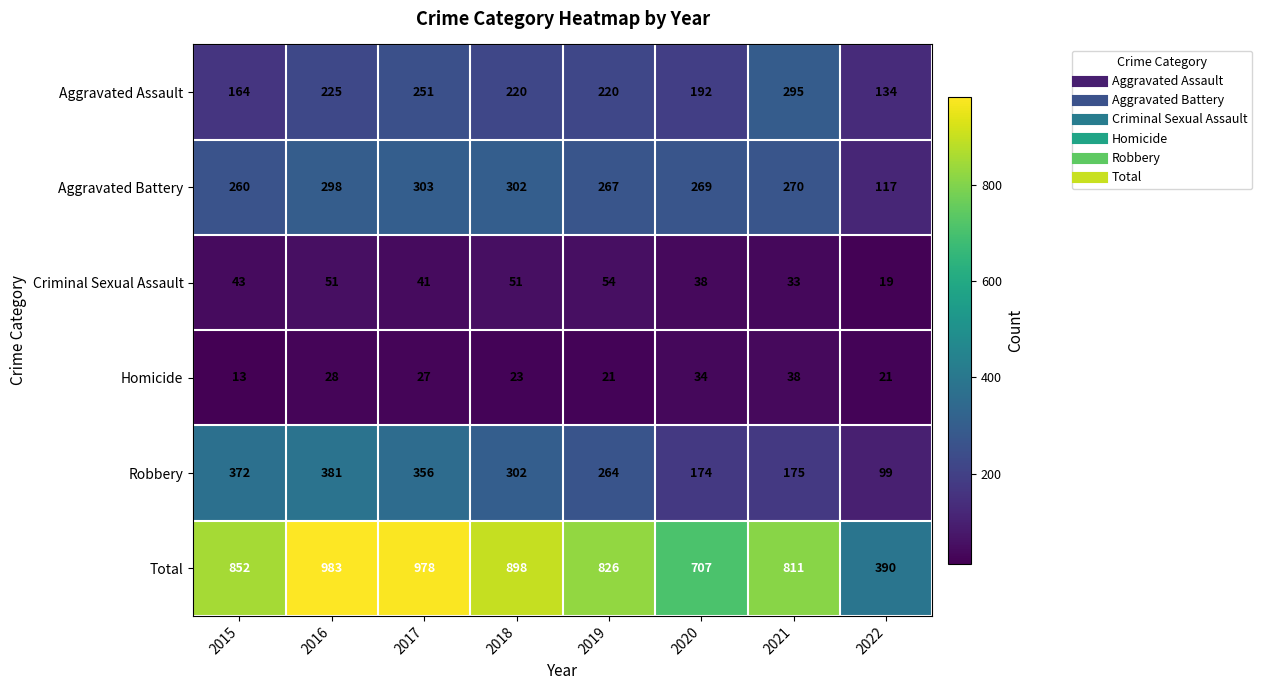

At how many categories does at least one series exceed 807?

6